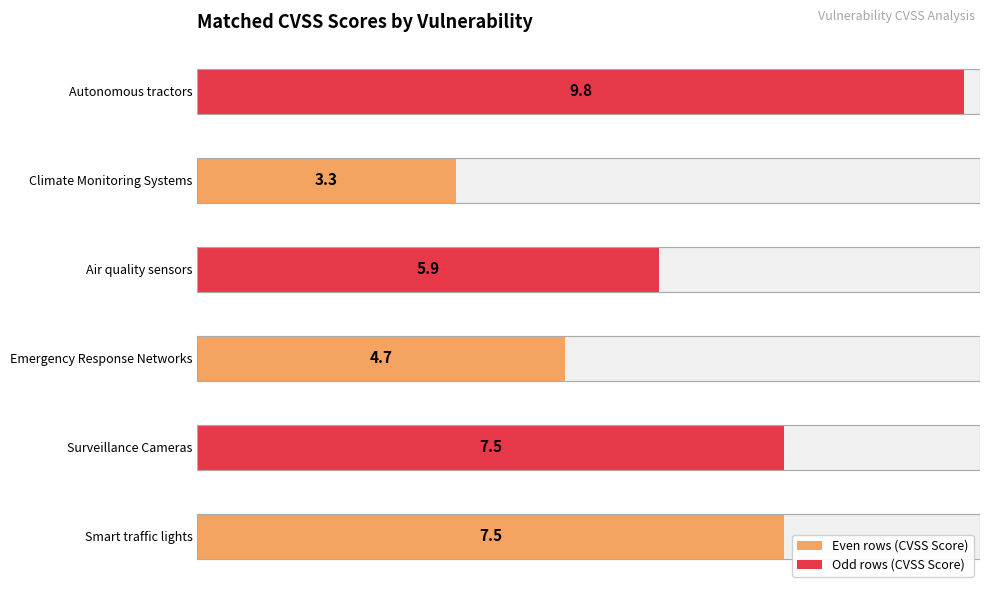

Does the chart contain stacked bars?

No